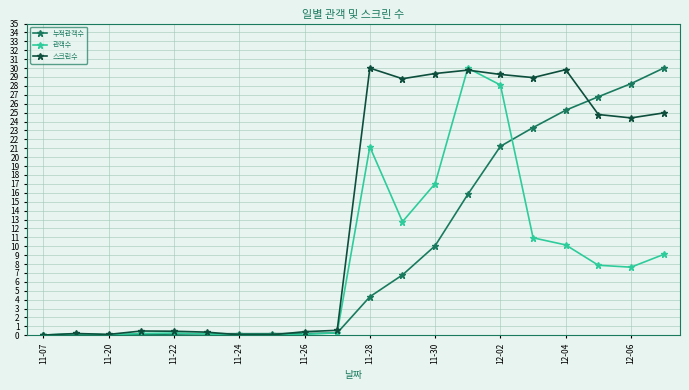

What is the highest value of the 관객수 series?

30.0